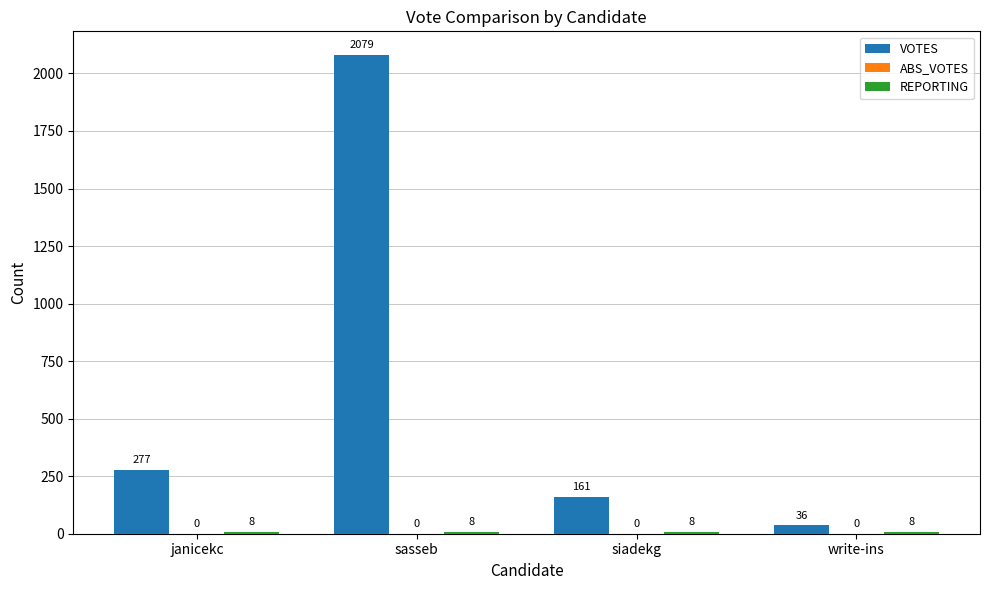

How many values in the VOTES series are below 277?

2